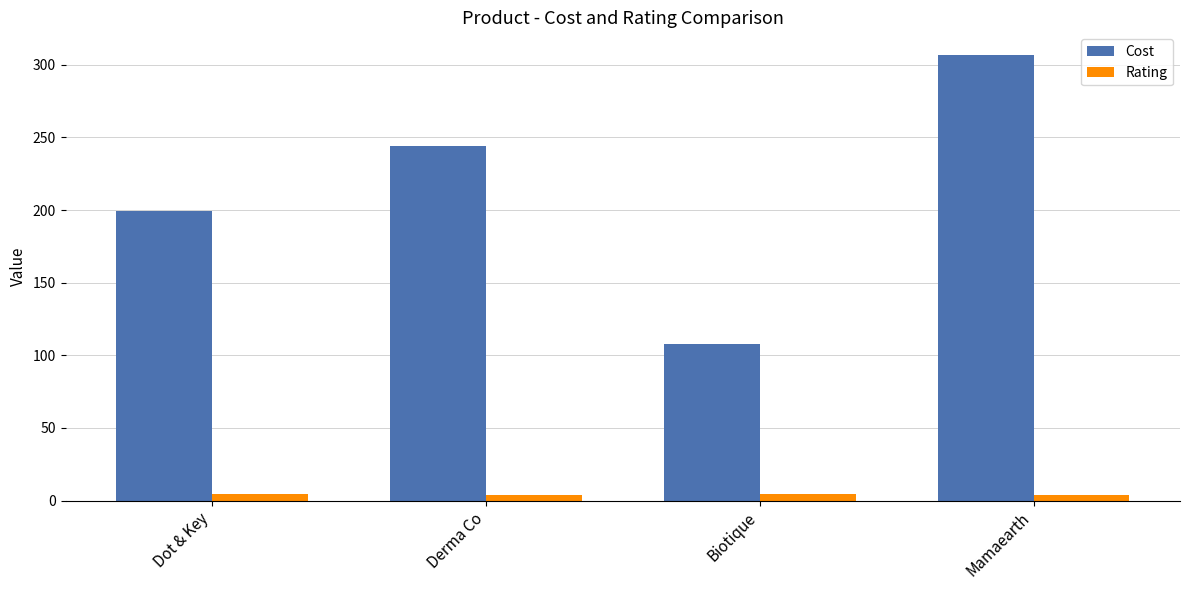

How many bars are there in each group?

2